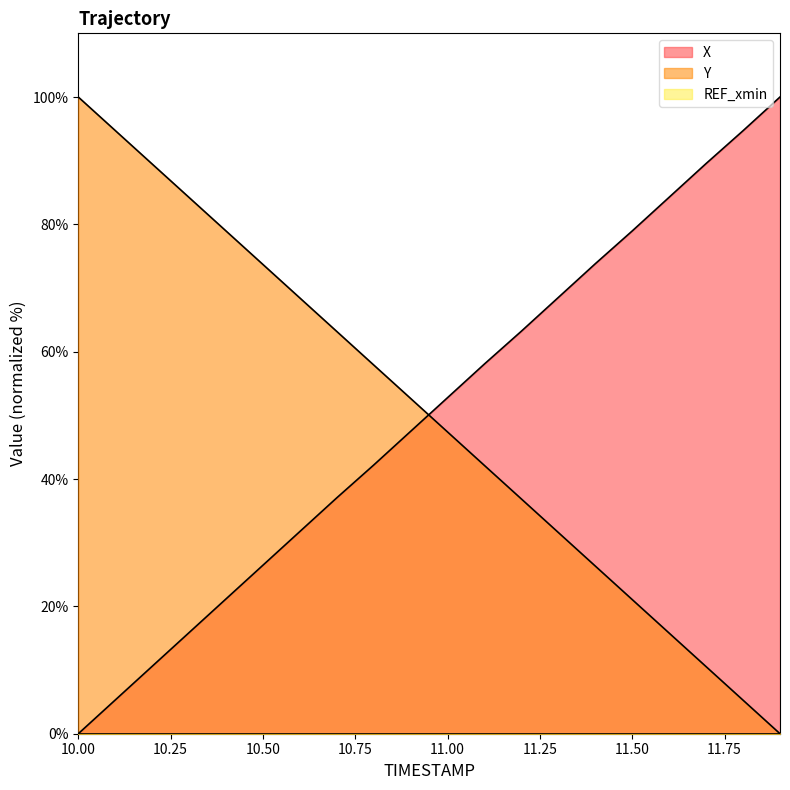

What position from the left is 11.1?

12